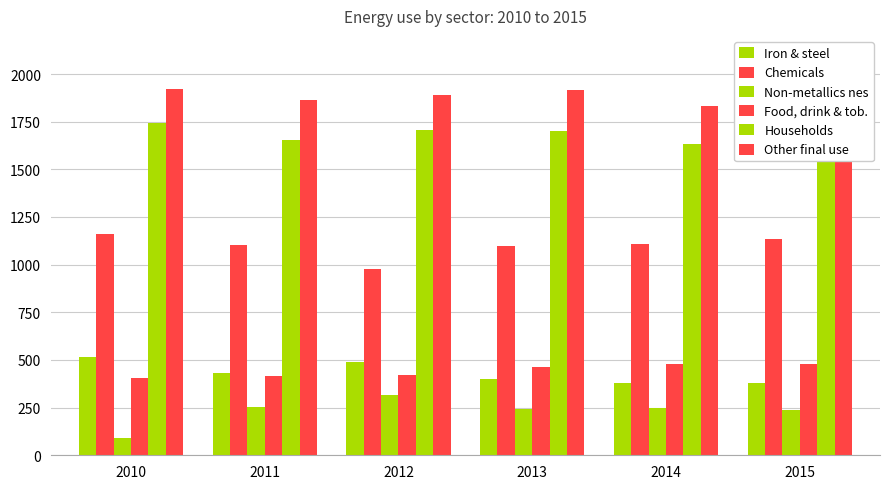

List the series in order of their peak value, lowest first.

Non-metallics nes, Food, drink & tob., Iron & steel, Chemicals, Households, Other final use